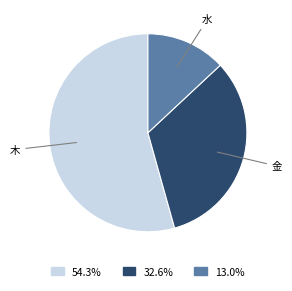

Rank the categories by value from highest to lowest.

木, 金, 水